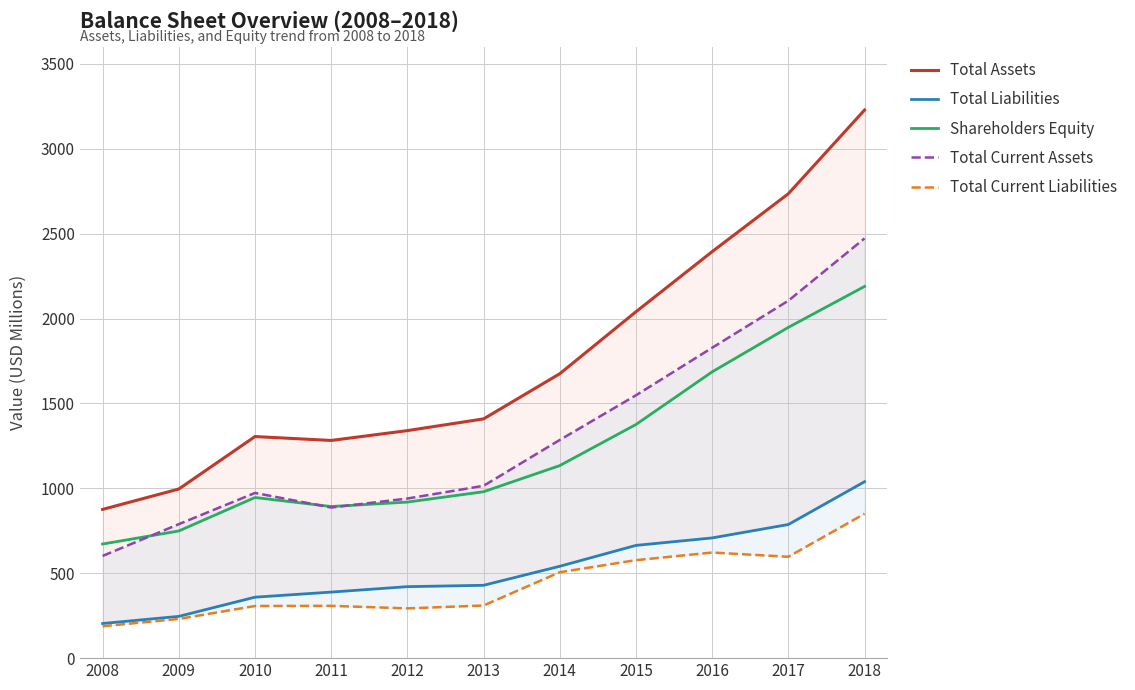

What is the spread (max minus min) of values at 2017?

2138